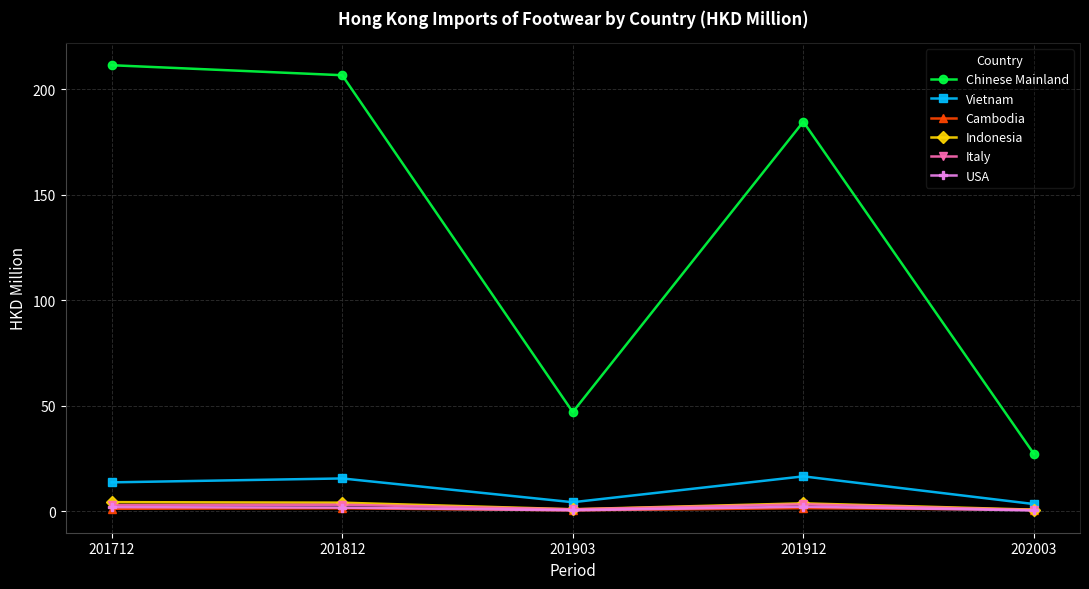

What is the approximate value of Indonesia at 201903?

1.0